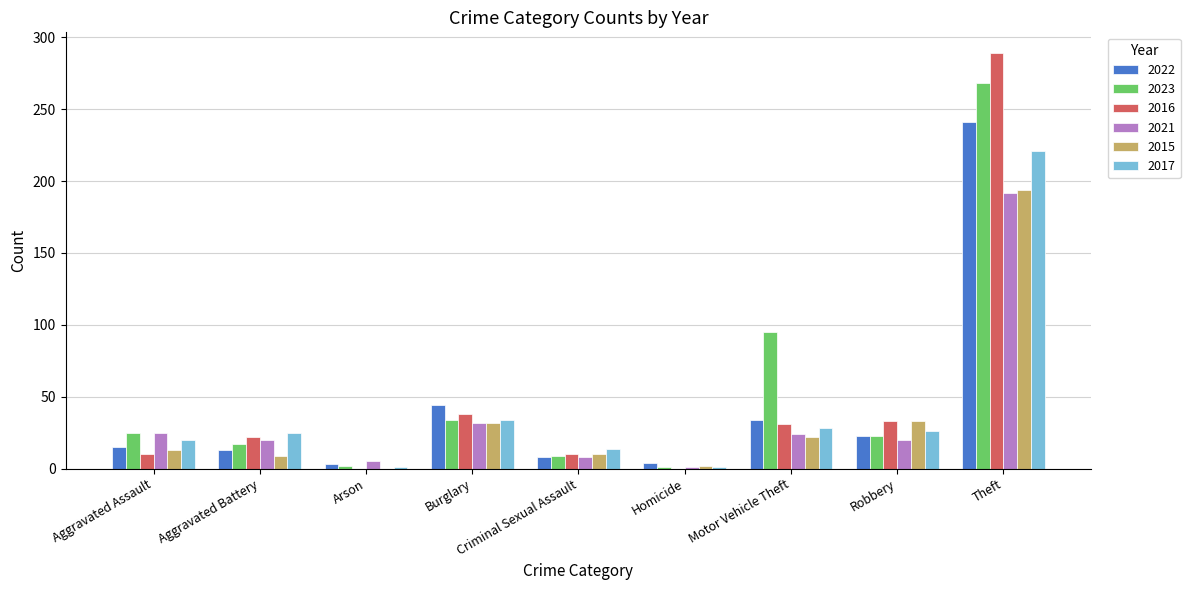

How many distinct data groups are displayed?

6